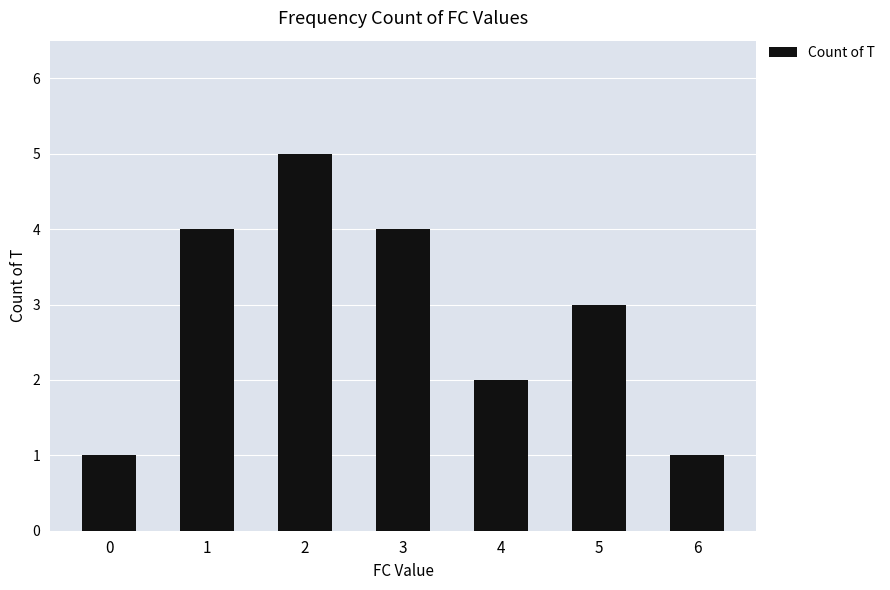

Reading left to right, transcribe all the data shown in this chart.

0=1	1=4	2=5	3=4	4=2	5=3	6=1